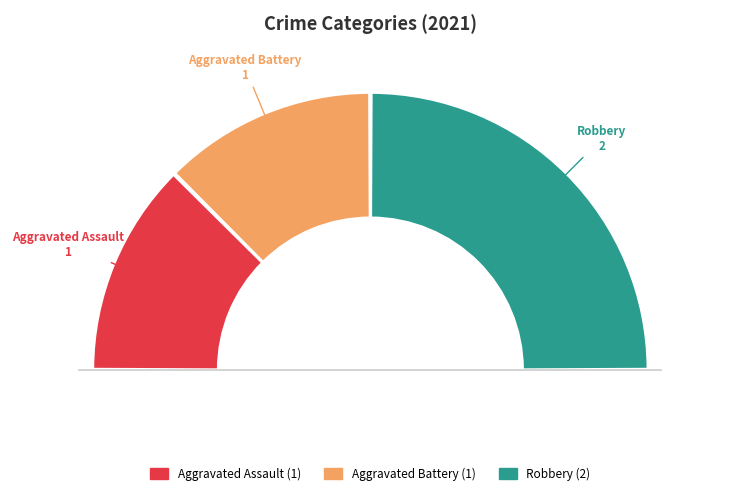

Is it true that Aggravated Assault is 25% of the pie?

True